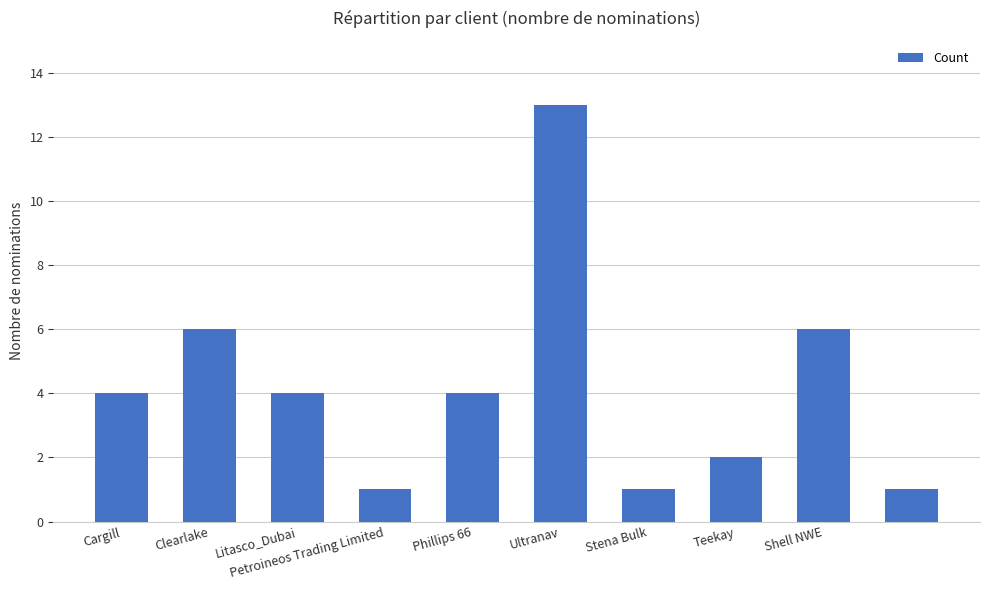

What is the average value?

4